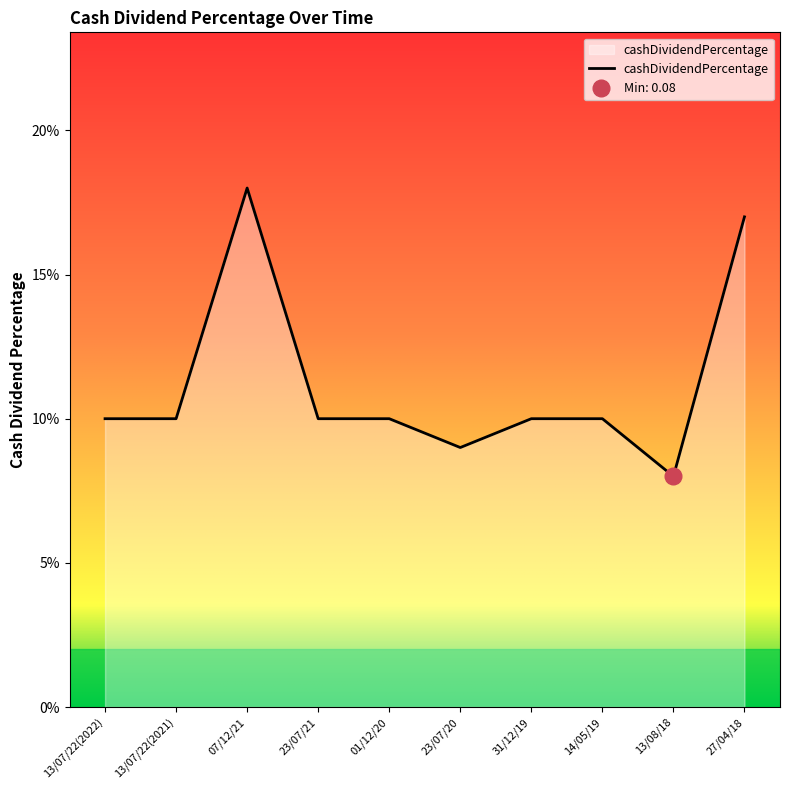

How many interior local peaks (higher than both neighbors) does the data have?

1